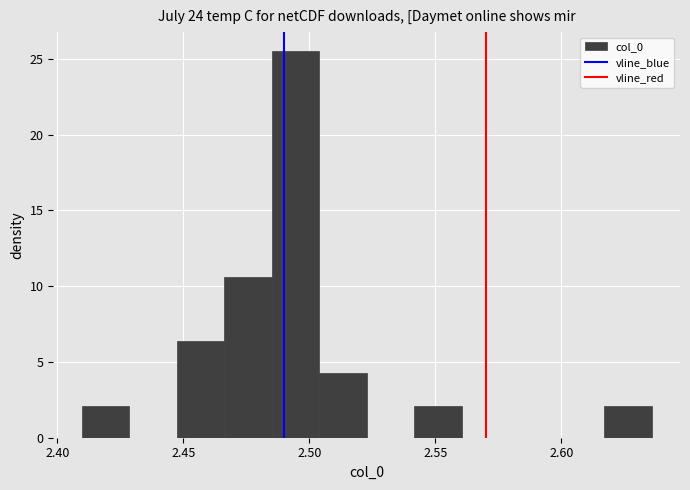

Around what value on the x-axis is the tallest bar? Give the approximate position of its centre, as read against the axis.

2.495